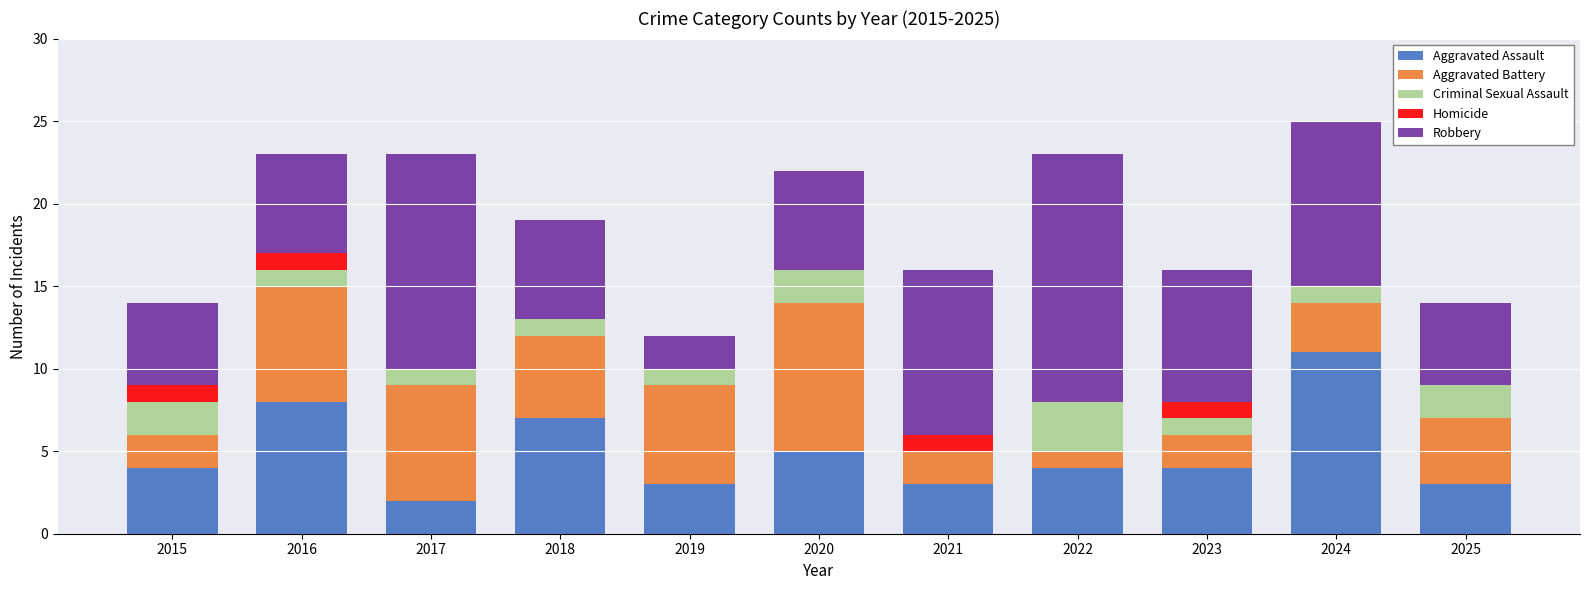

What is the total value across all series at 2024?

25